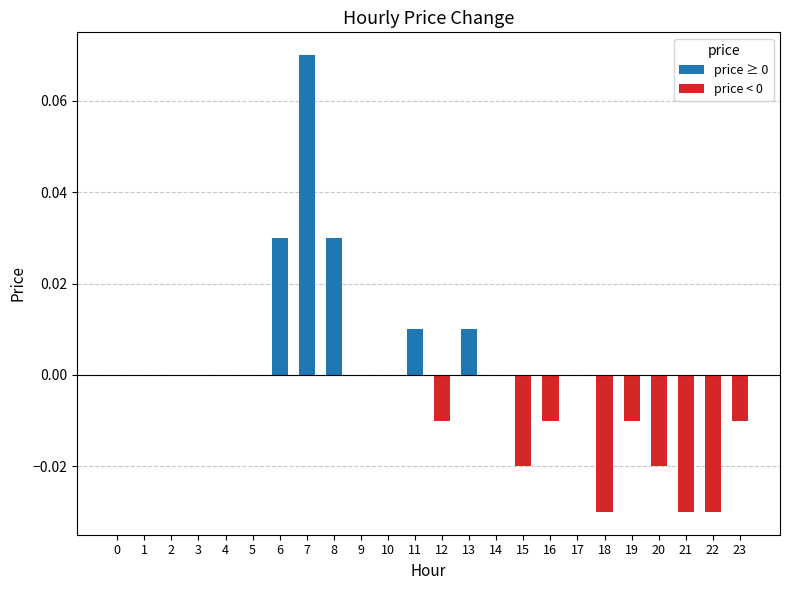

Which category has the highest value across all series?

7